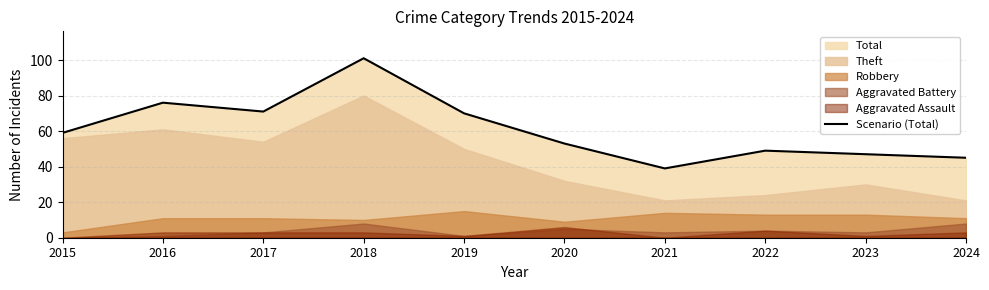

Does the chart have visible grid lines?

Yes